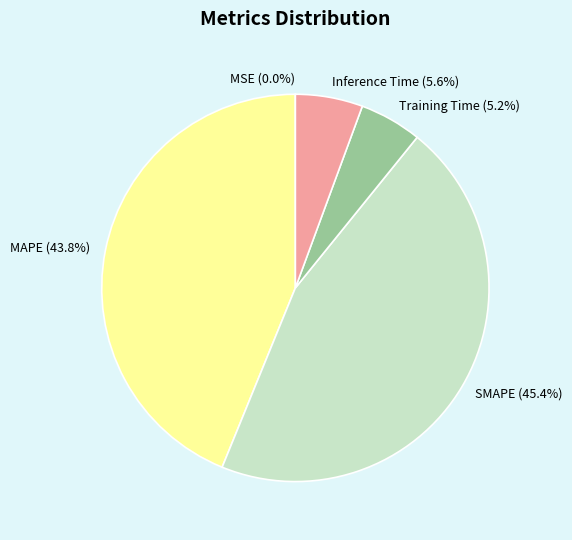

Which has a higher value, SMAPE or MAPE?

SMAPE